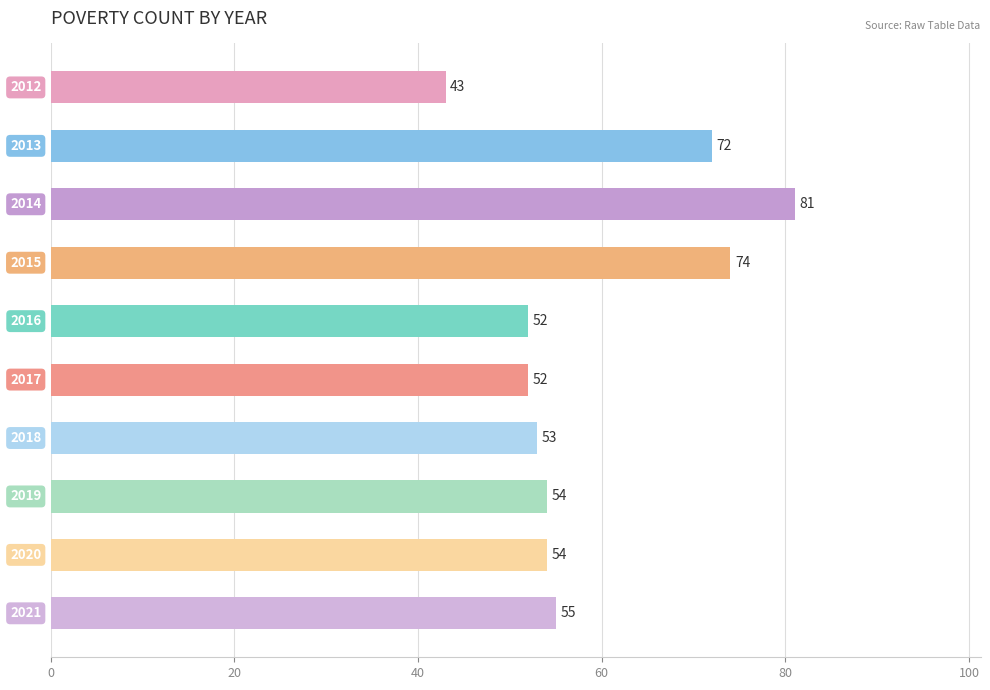

What is the average value?

59